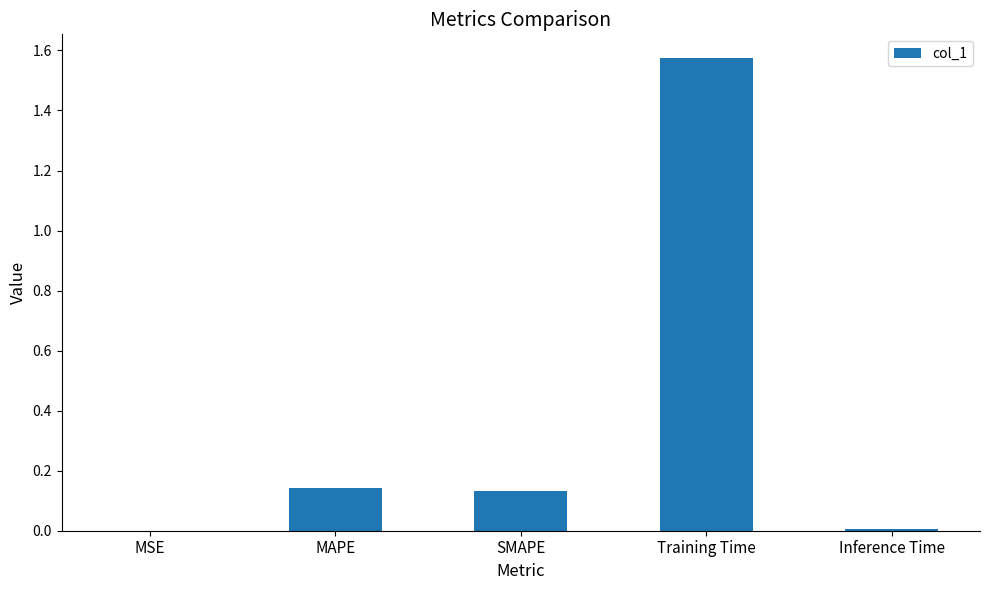

Which label corresponds to the largest value in the chart?

Training Time